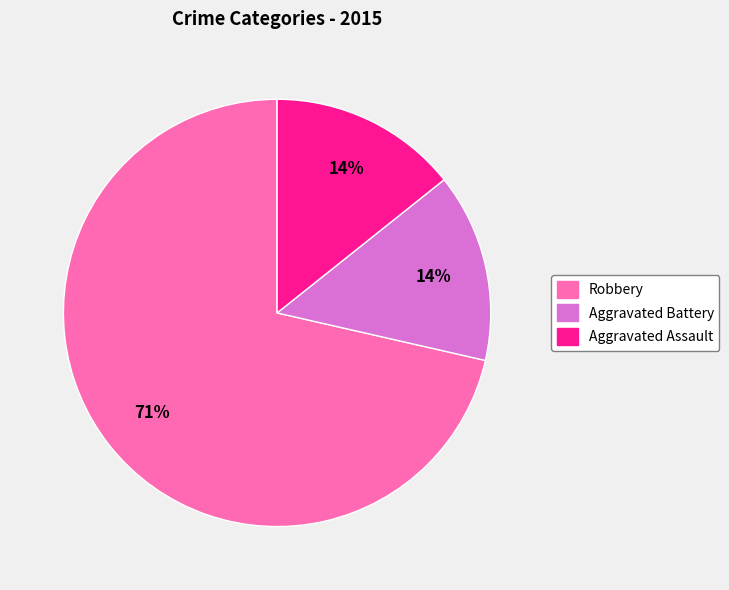

To the nearest percent, what is the combined percentage of Robbery and Aggravated Battery?

86%